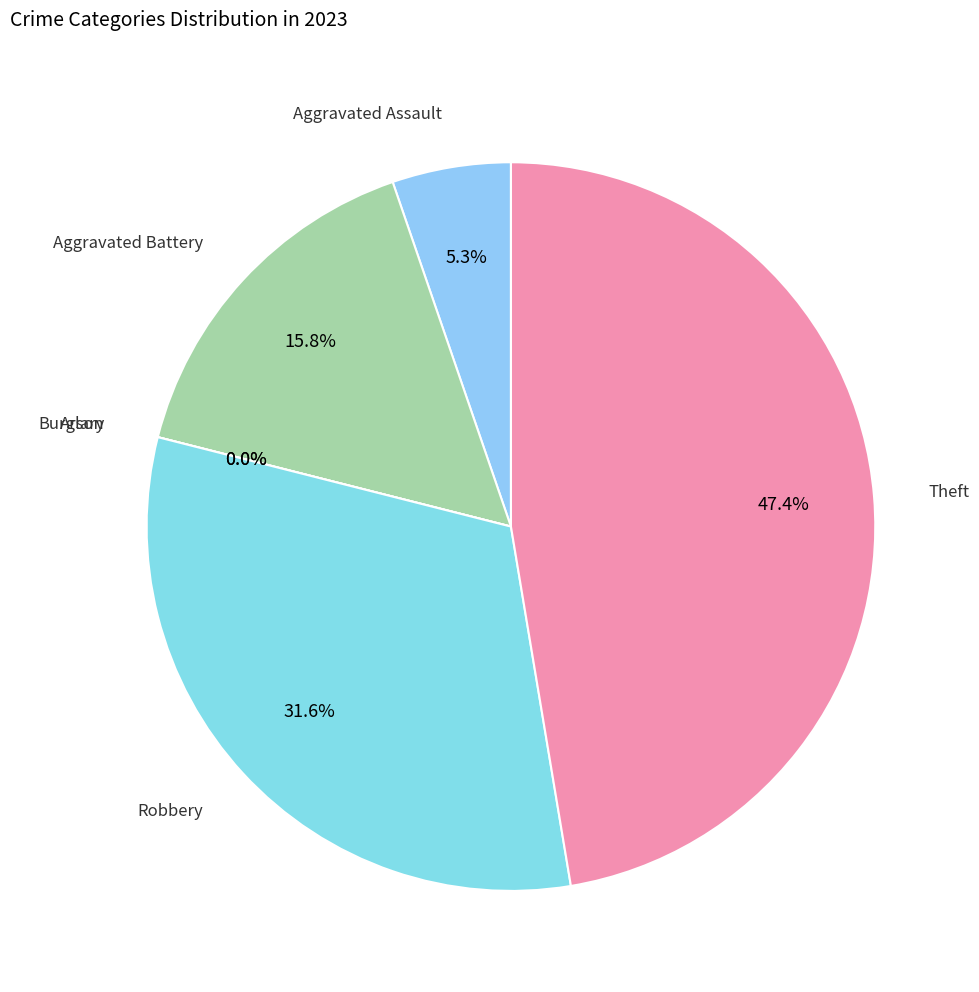

Do Aggravated Battery and Burglary together represent more than half of the pie?

No